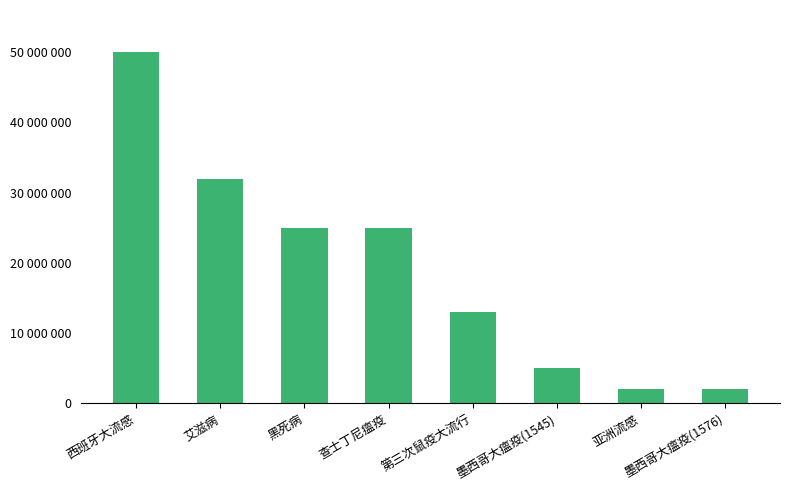

What is the maximum value shown in the chart?

50000000